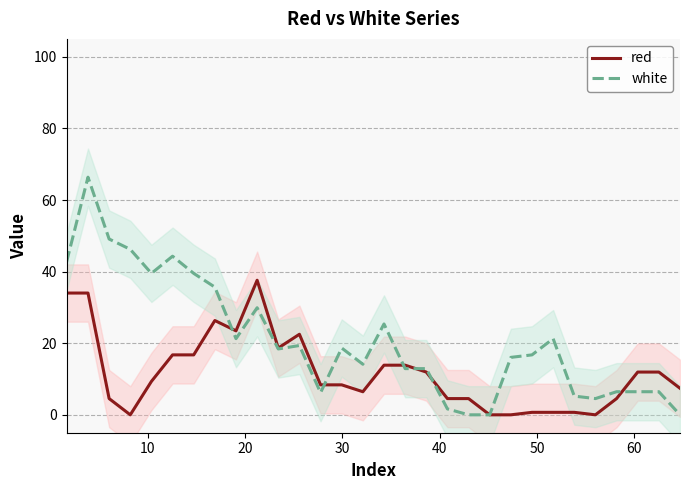

True or false: red and white intersect in this chart.

True